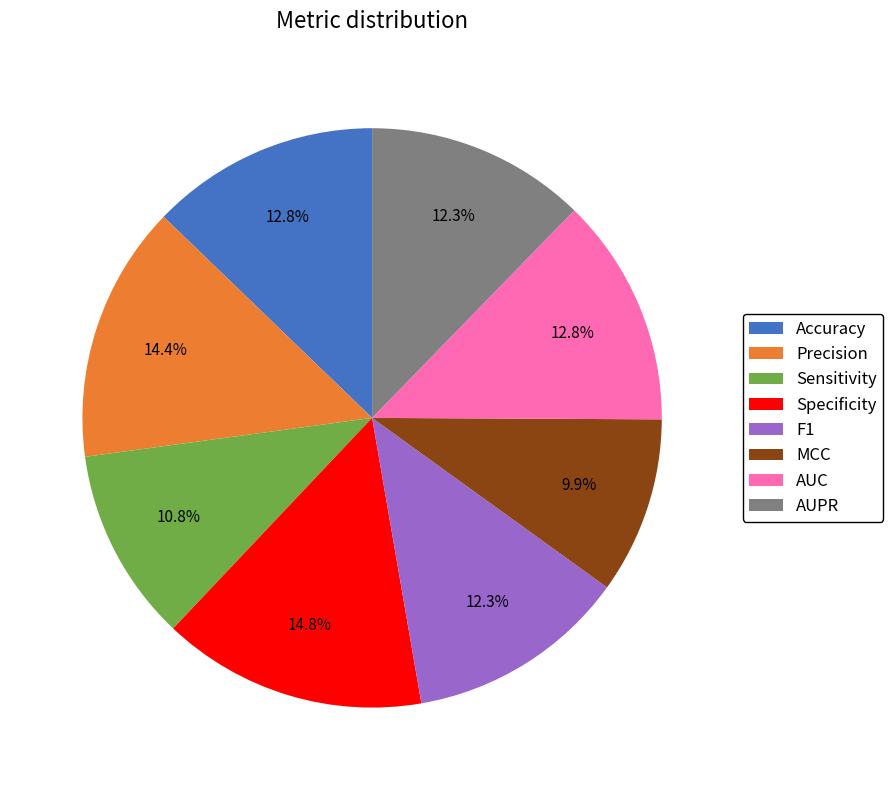

To the nearest percent, what portion does MCC represent?

10%